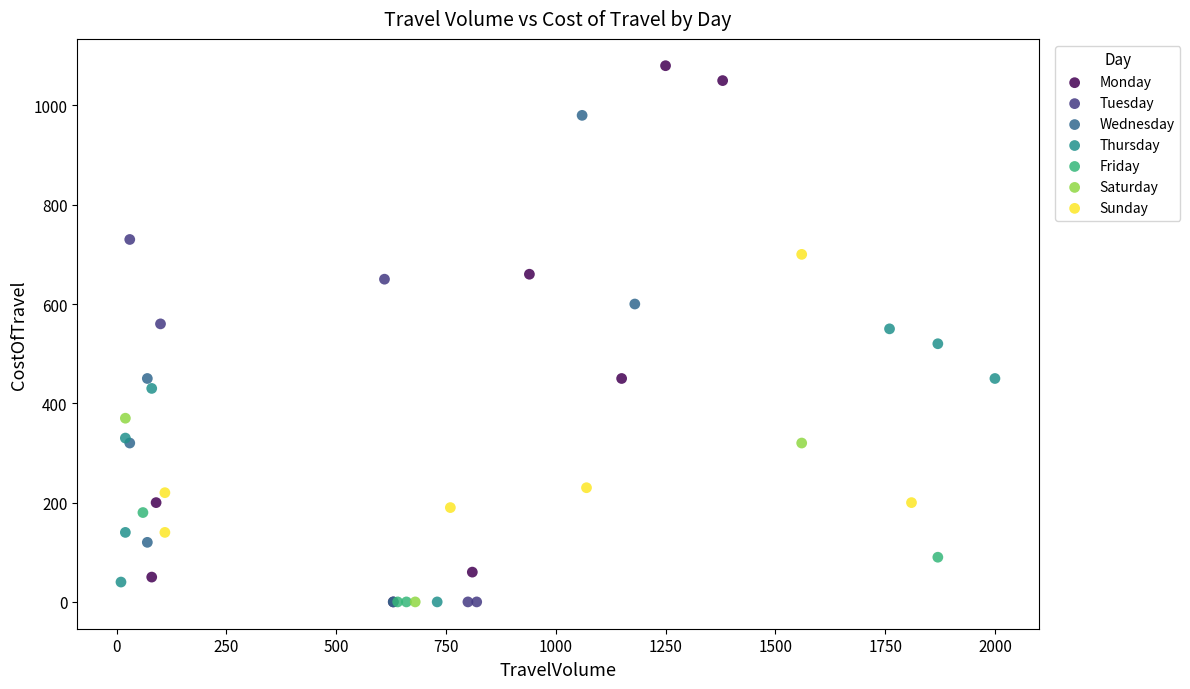

Which series has the largest Y range (max minus min)?

Monday